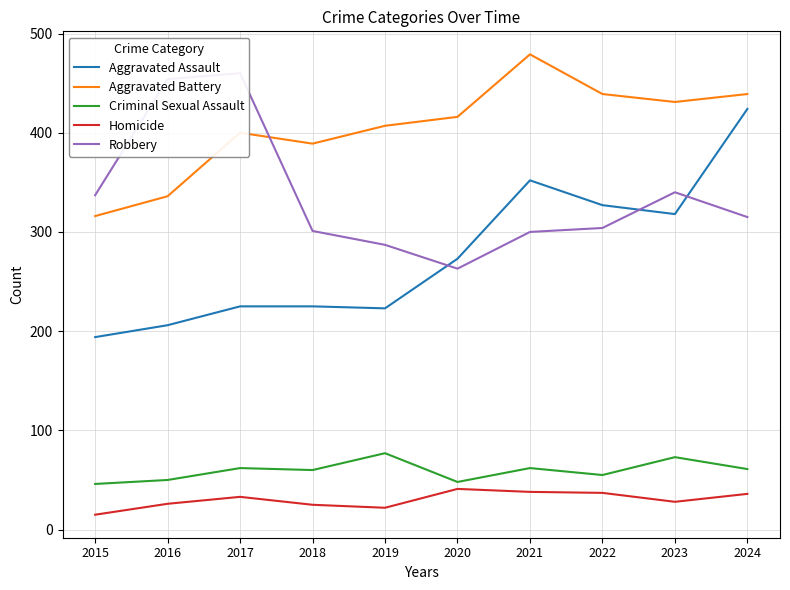

At which category is the sum across all series the highest?

2024